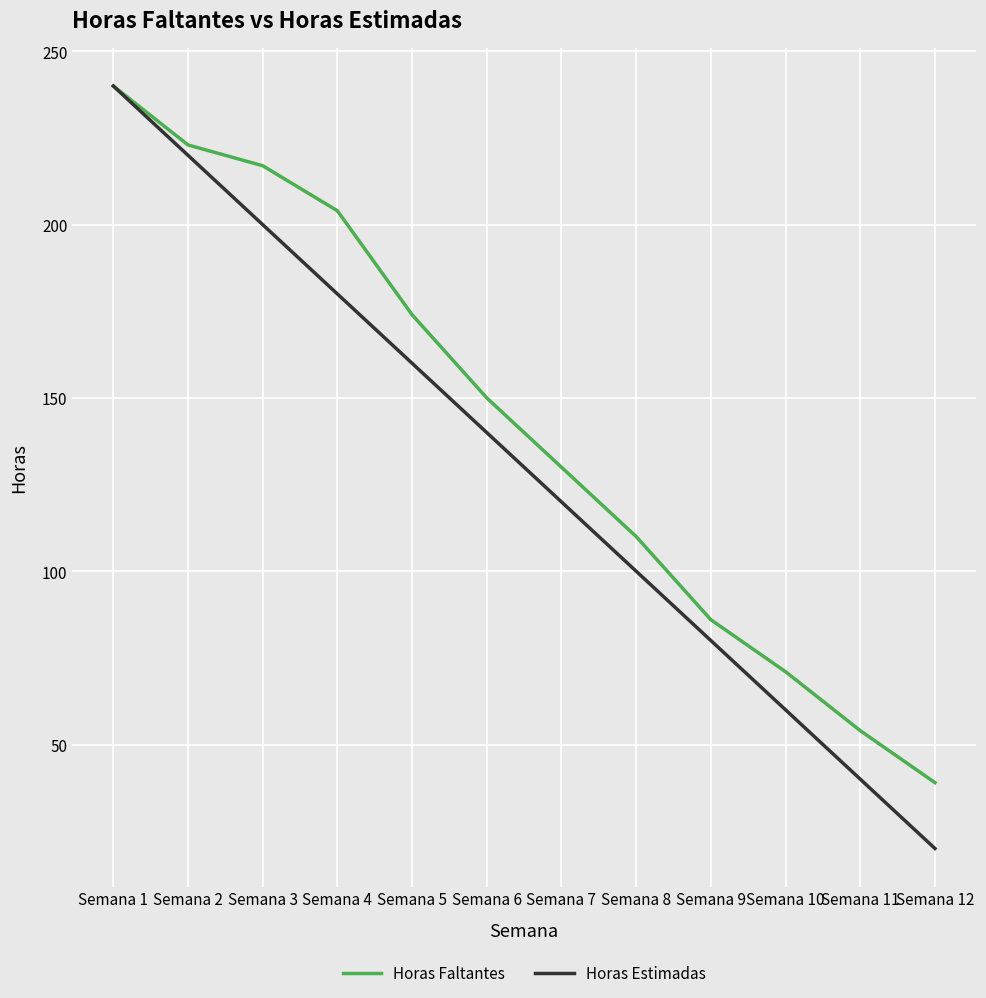

What is the total value across all series at Semana 7?

250